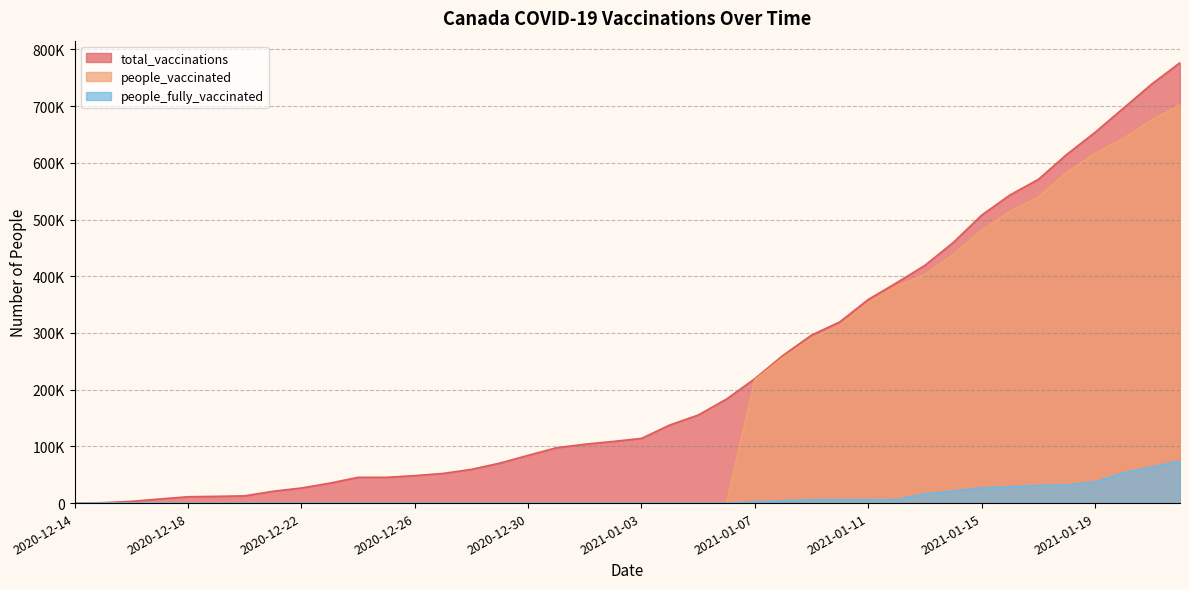

Which series changed the most between 2020-12-18 and 2021-01-15?

total_vaccinations